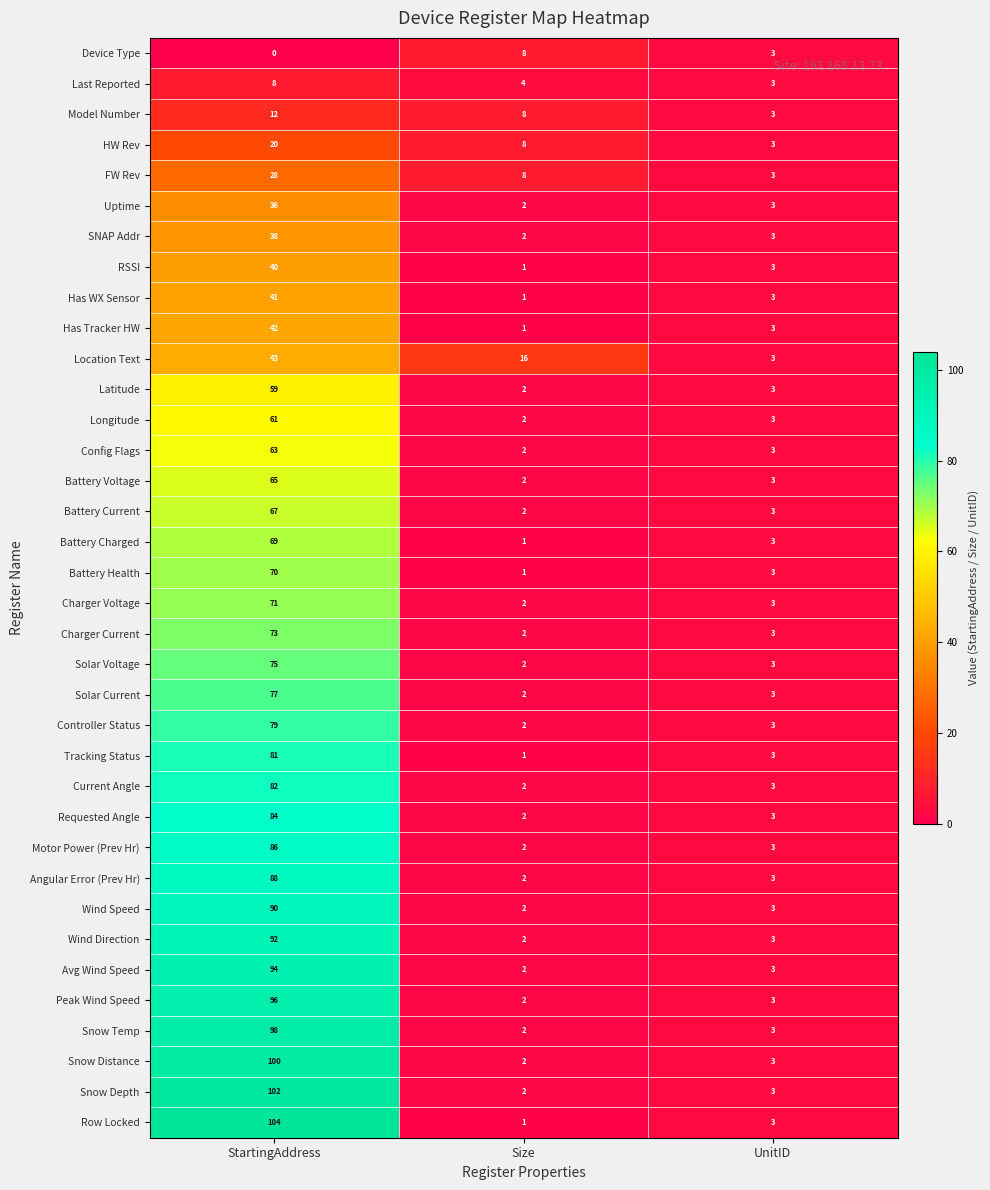

Between Size and UnitID, which series saw the biggest shift?

Location Text